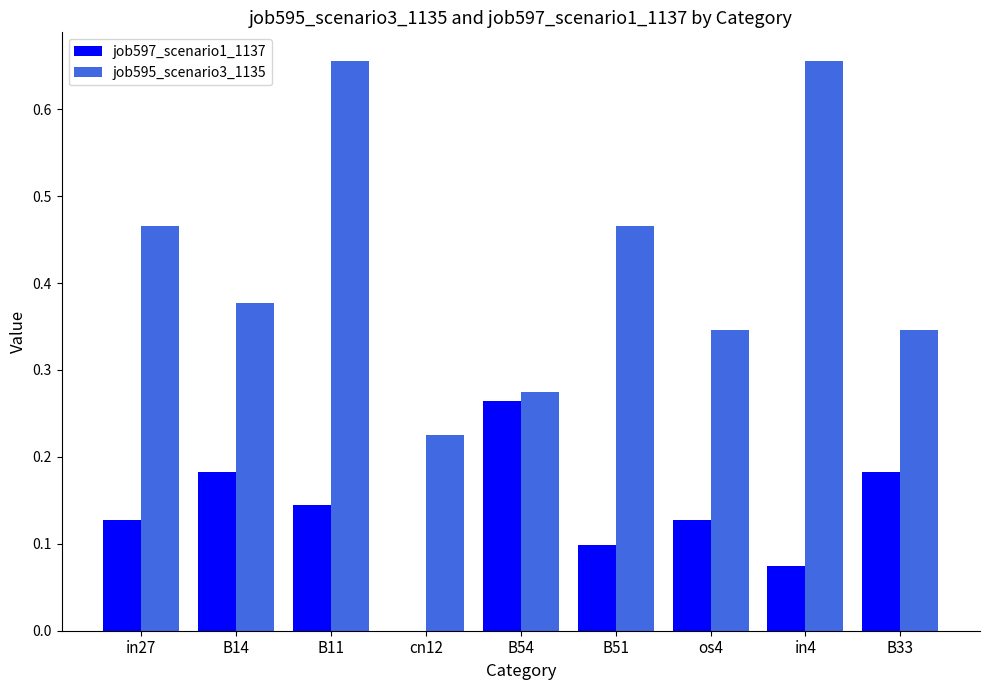

True or false: job597_scenario1_1137 has a value of 0.3 at B33.

False